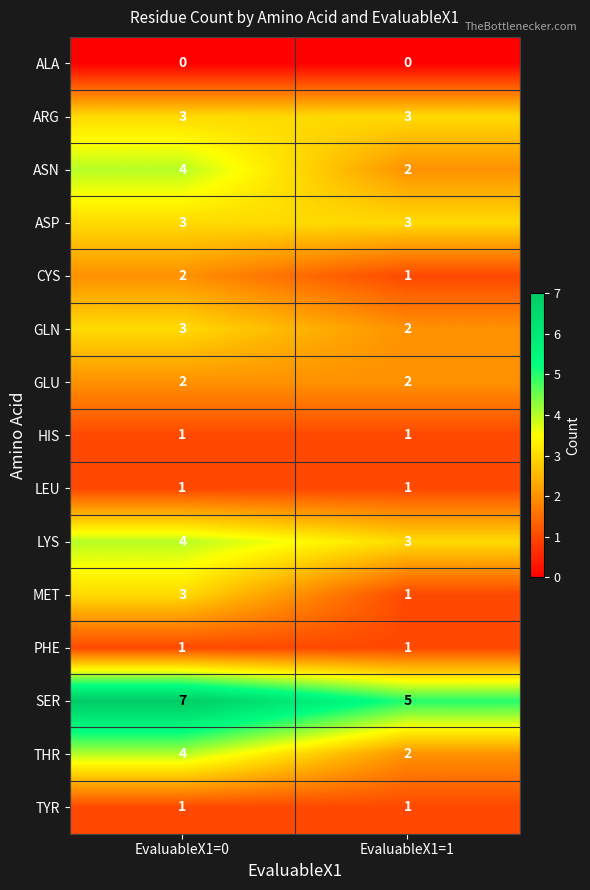

What is the spread (max minus min) of values at EvaluableX1=0?

7